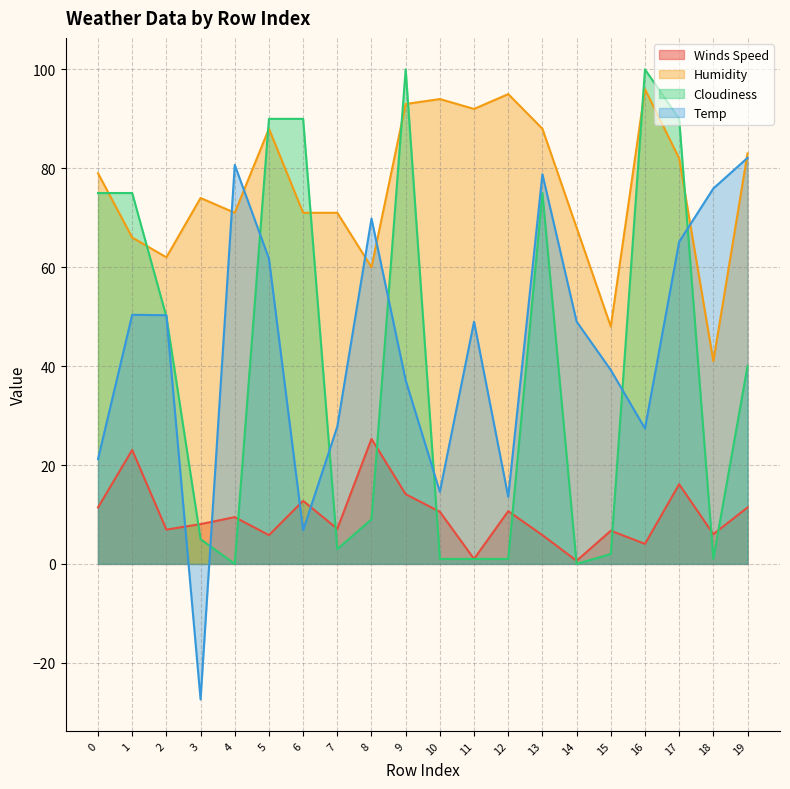

Between 2 and 4, which series saw the biggest shift?

Cloudiness